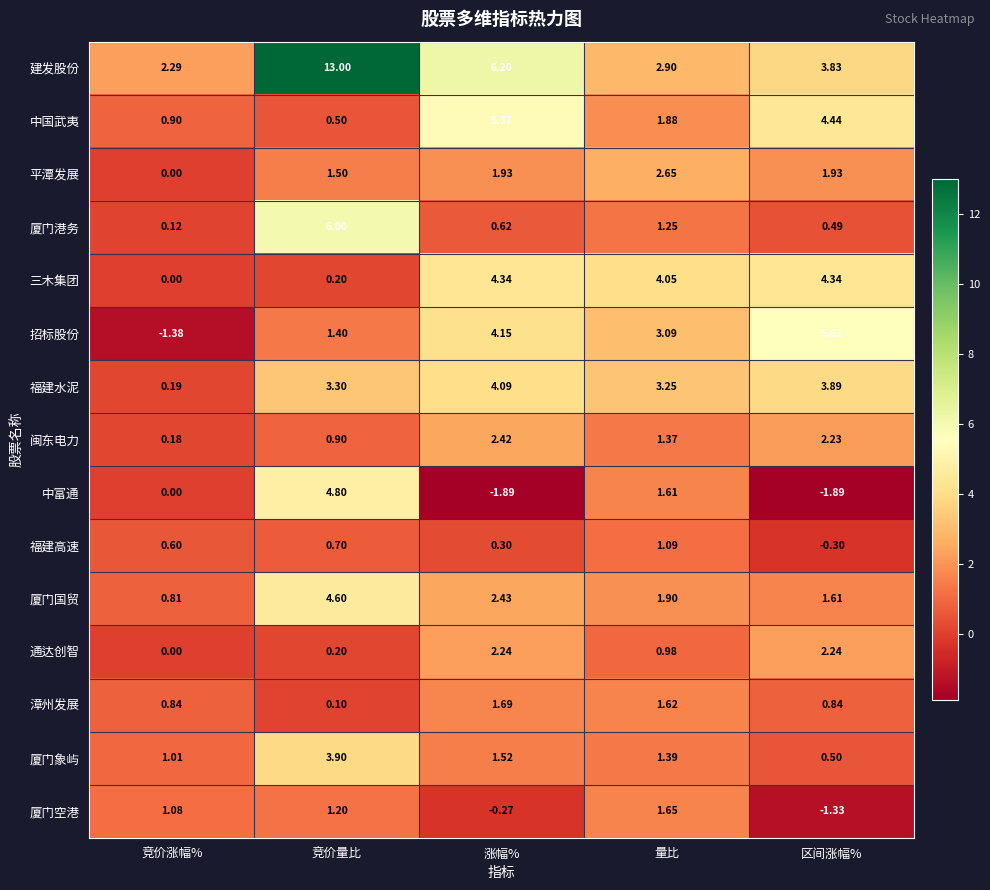

At which label is 厦门空港 closest to 0?

涨幅%